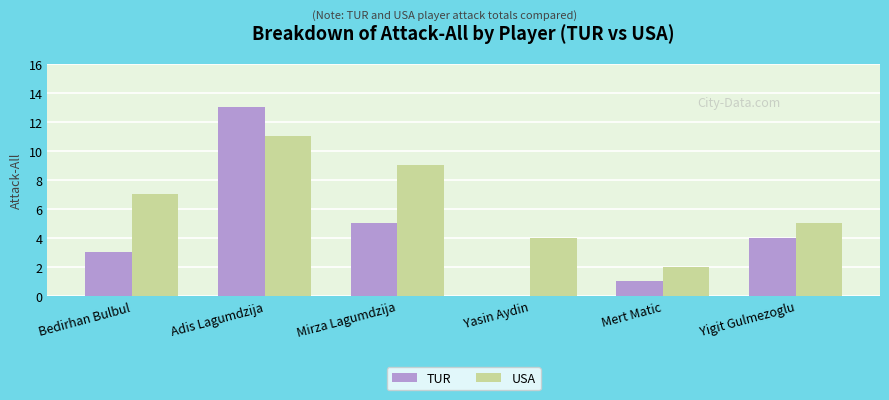

What is the difference between the TUR values at Yigit Gulmezoglu and Bedirhan Bulbul?

1